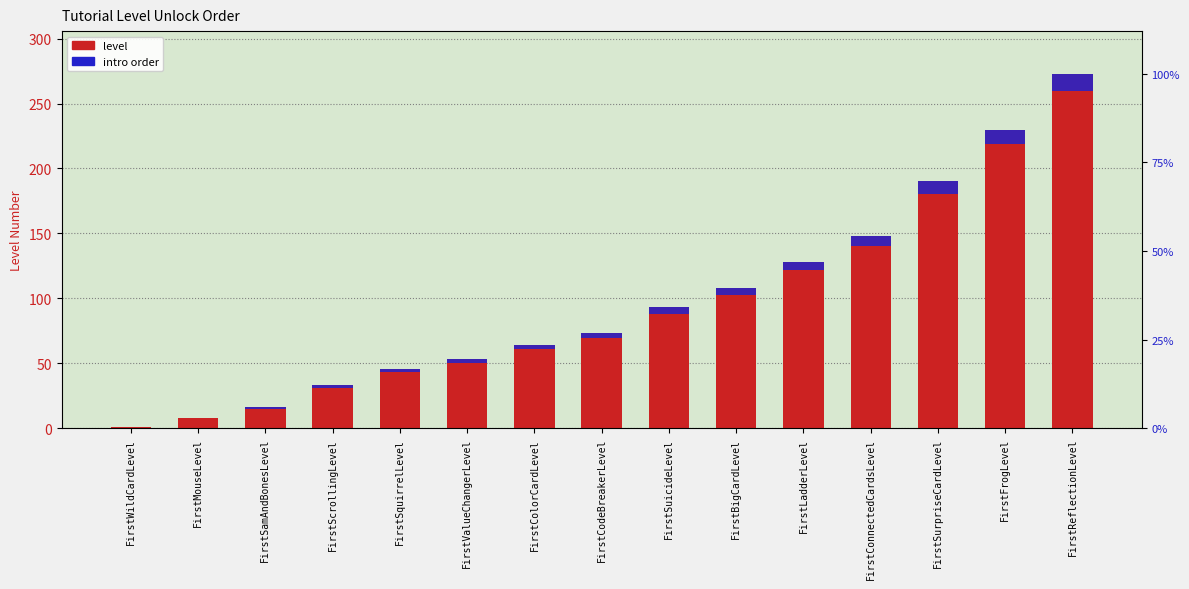

At which category does the chart reach its peak across all series?

FirstReflectionLevel